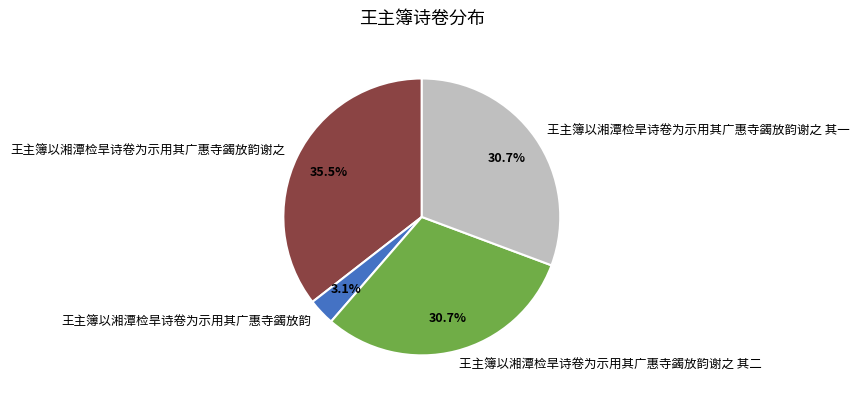

Which slice is the largest?

王主簿以湘潭检旱诗卷为示用其广惠寺蠲放韵谢之